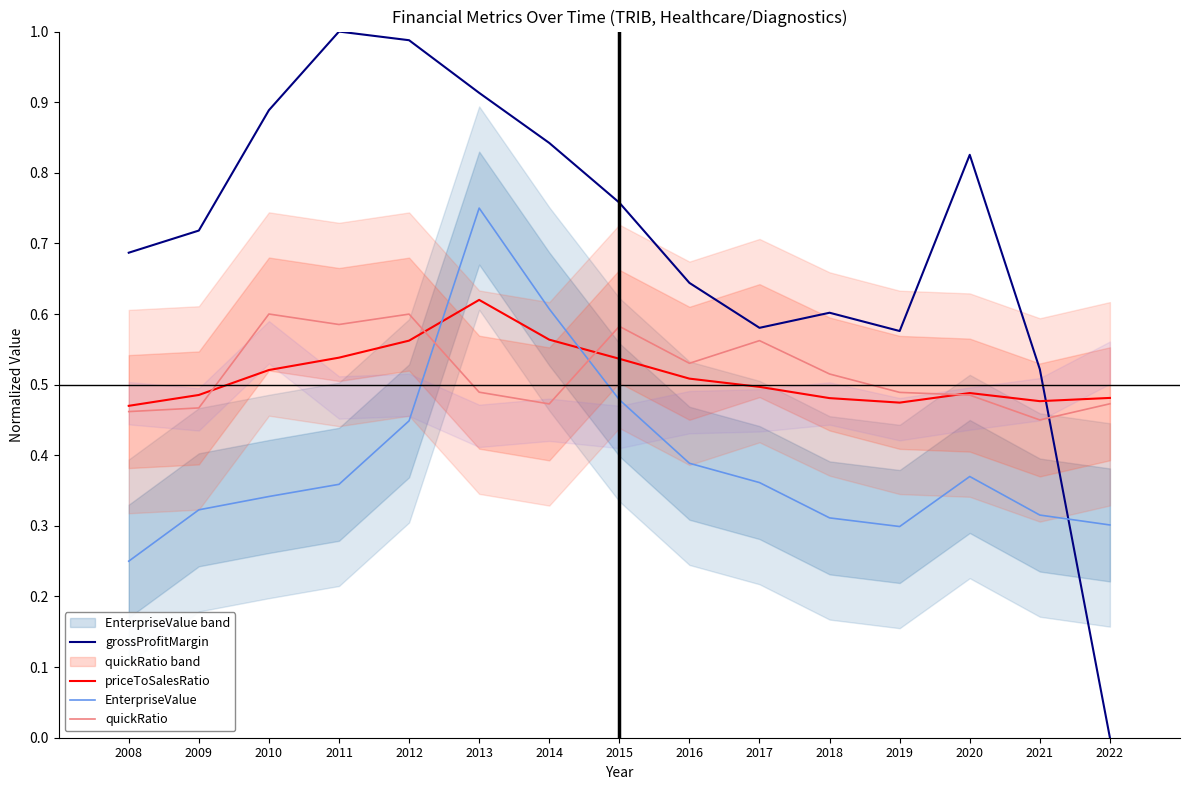

At which category is the sum across all series the highest?

2013